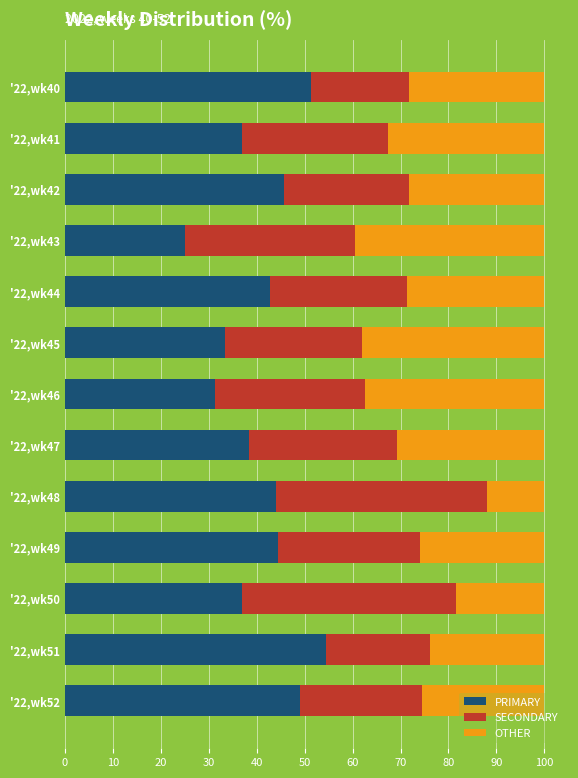

What is the sum of all PRIMARY values?

533.4